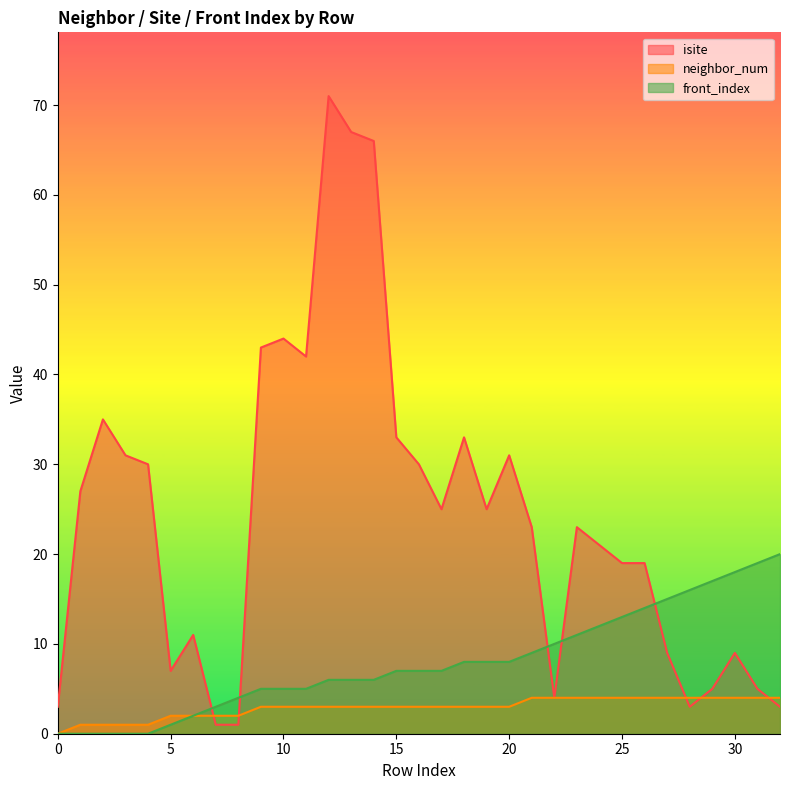

At which label does isite reach its minimum?

7